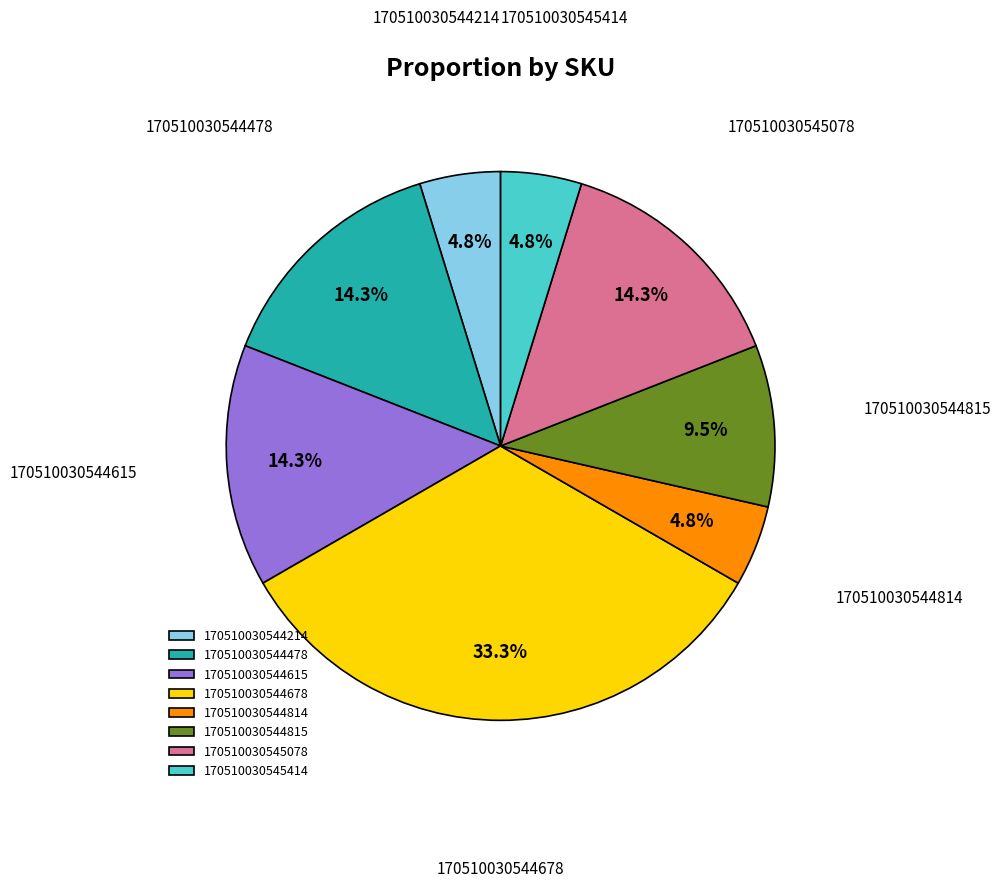

What portion of the pie excludes 170510030545414?

95.2%